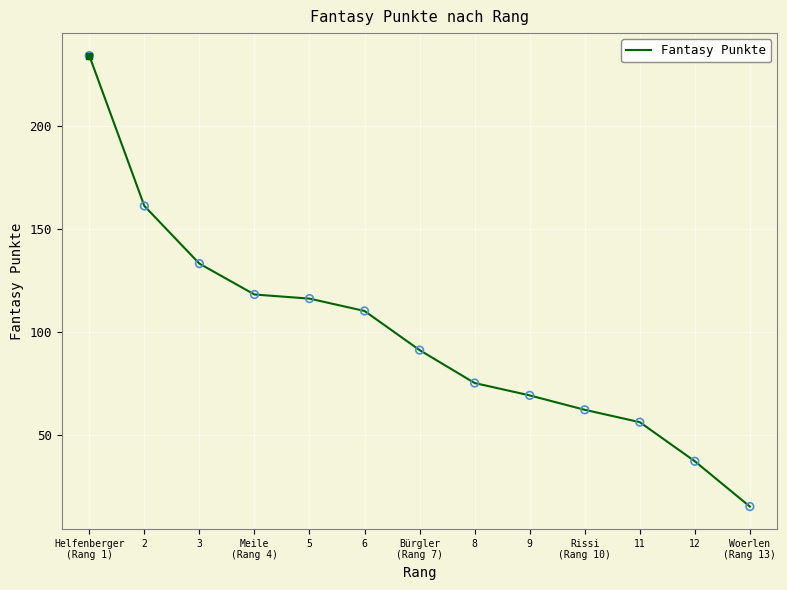

What is the change in value from Rissi
(Rang 10) to Woerlen
(Rang 13)?

-47